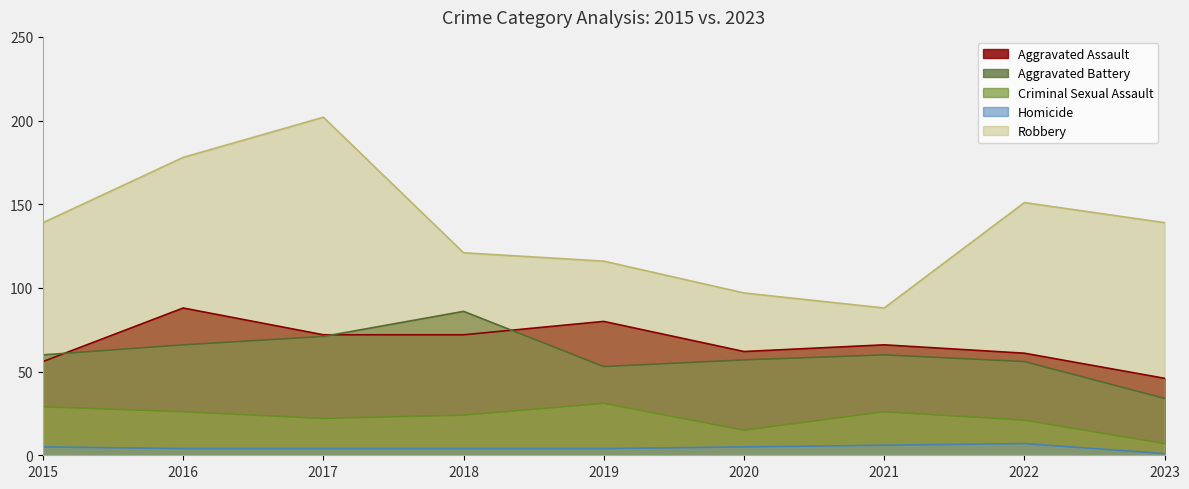

In Aggravated Battery, how many points are lower than both neighbors (excluding endpoints)?

1